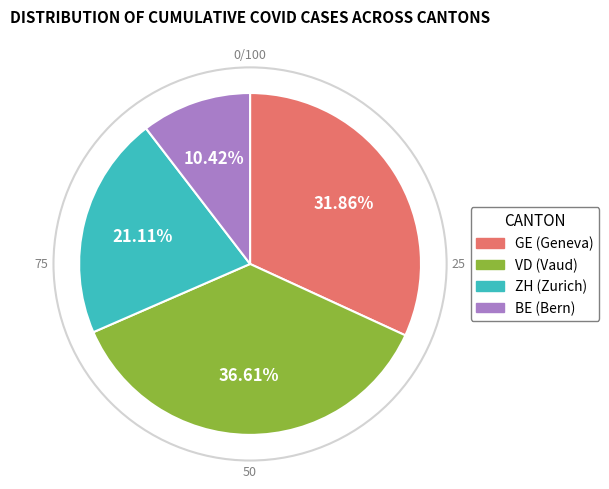

Is there any slice that represents more than half of the pie?

No